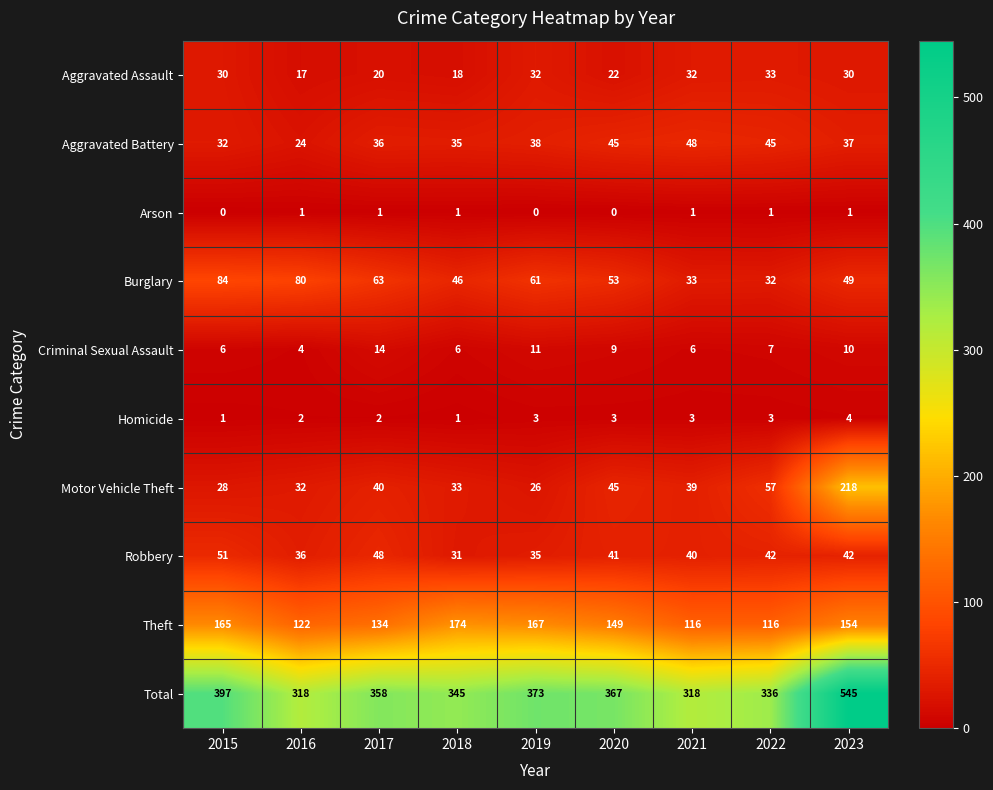

The Burglary series shows 80 at 2016. True or false?

True